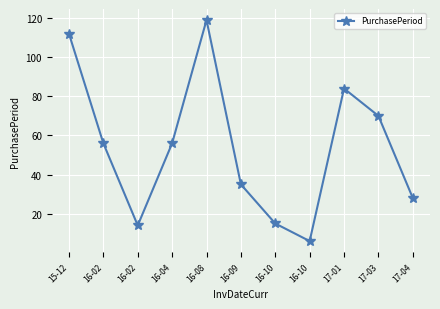

Rank the categories by value from lowest to highest.

16-10, 16-02, 16-10, 17-04, 16-09, 16-02, 16-04, 17-03, 17-01, 15-12, 16-08